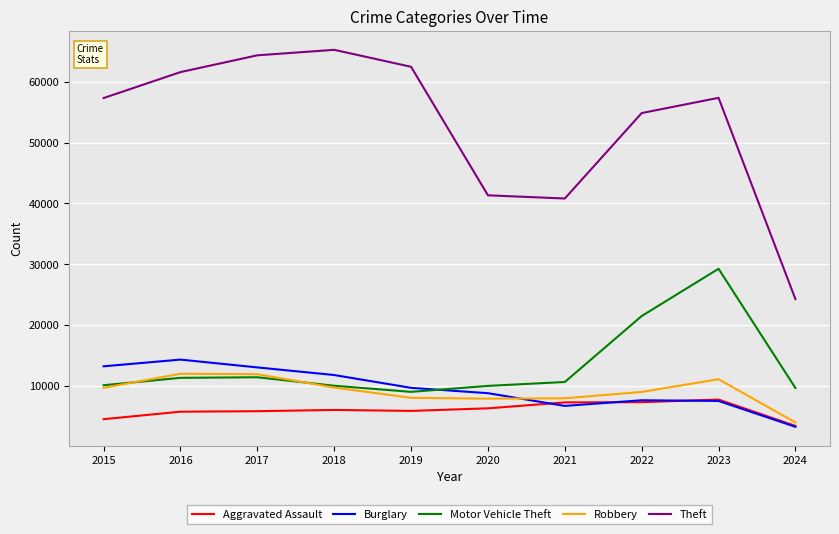

True or false: Burglary has a value of 11747 at 2018.

True